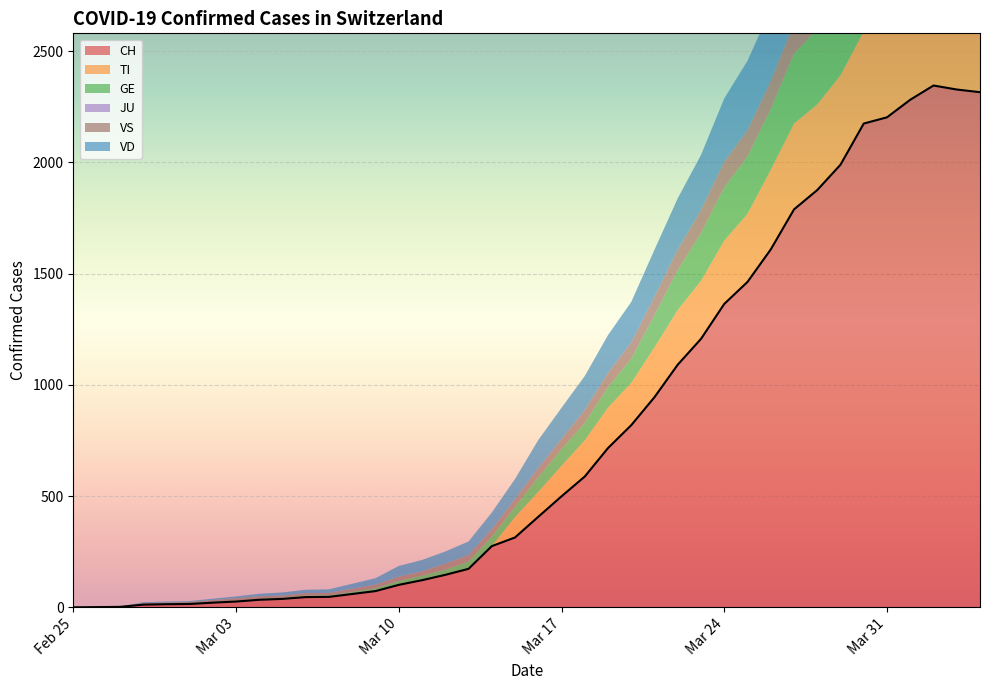

What is the label of the 8th point from the left?

2020-03-03